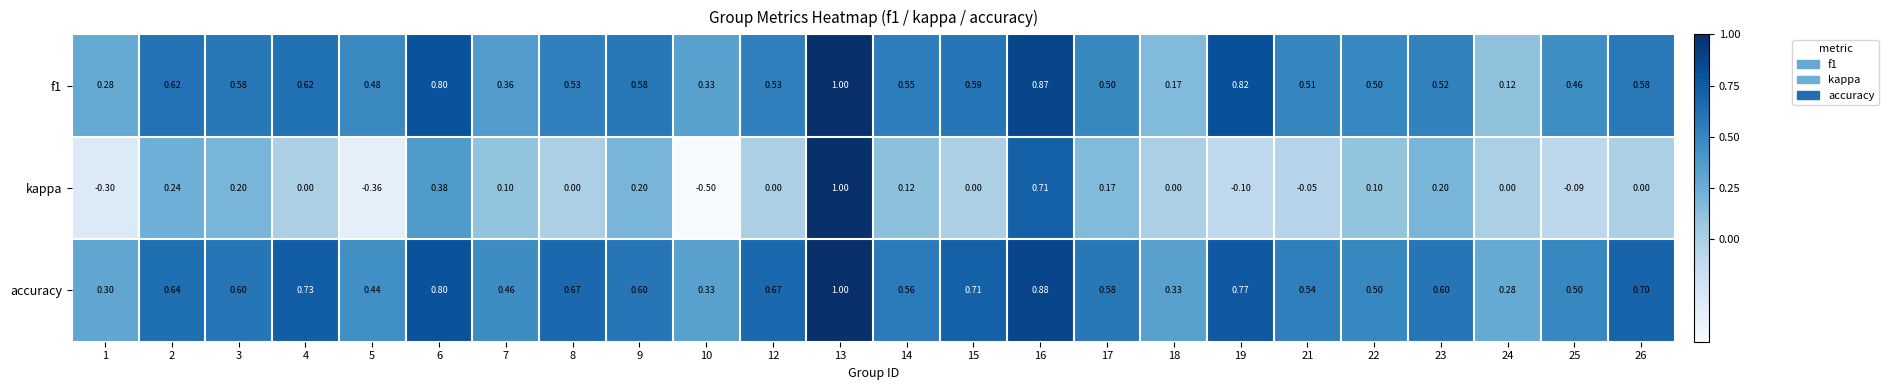

What is the greatest value displayed?

1.0